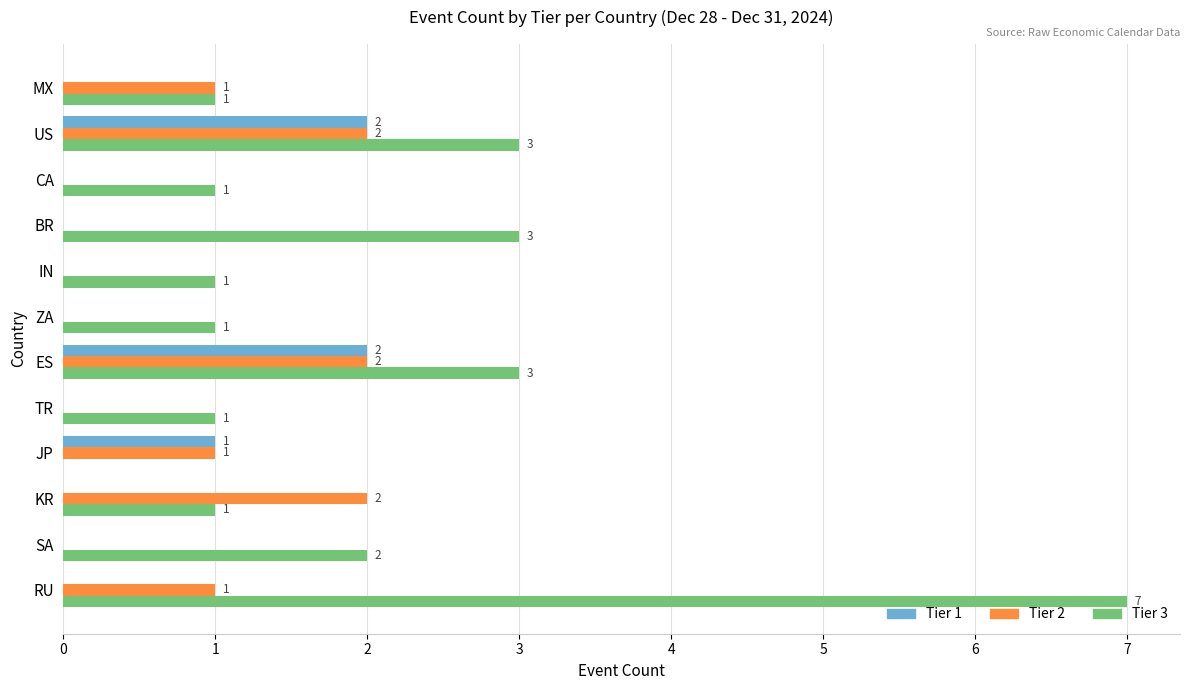

How many Tier 2 values are between 0 and 2?

12